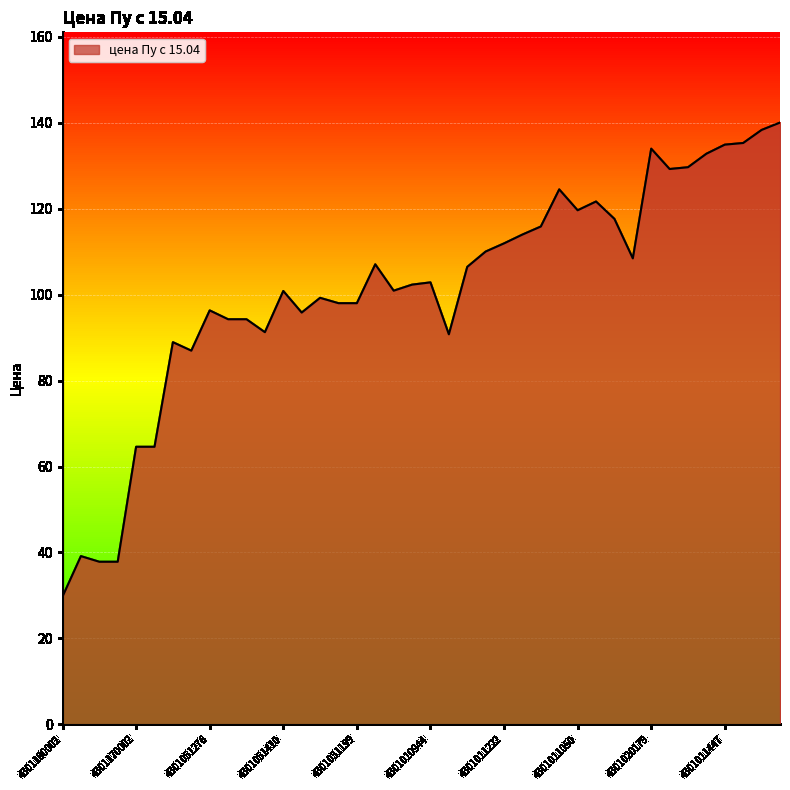

What is the difference between the second highest and second lowest values?

100.5